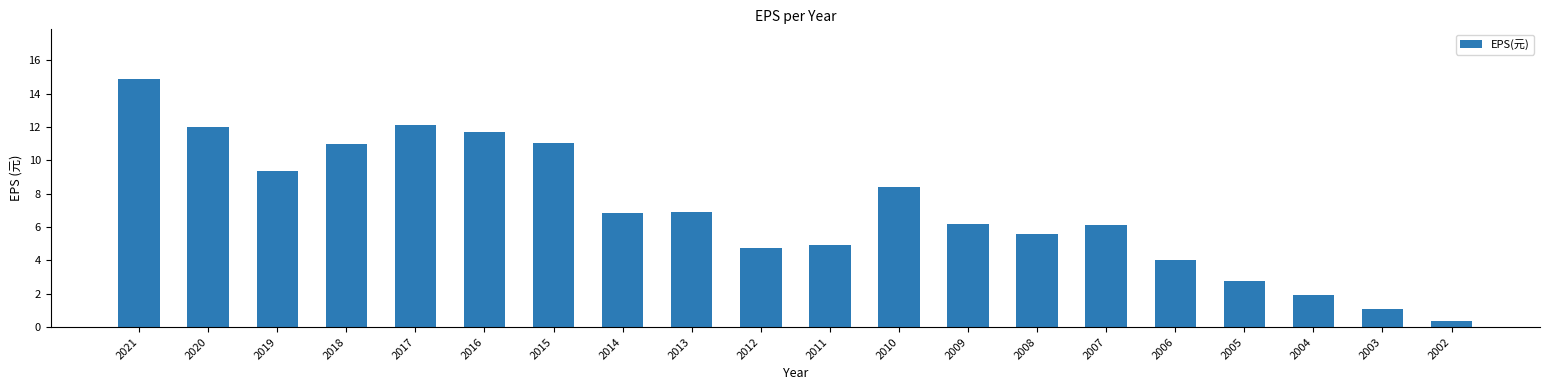

What is the greatest value displayed?

14.9